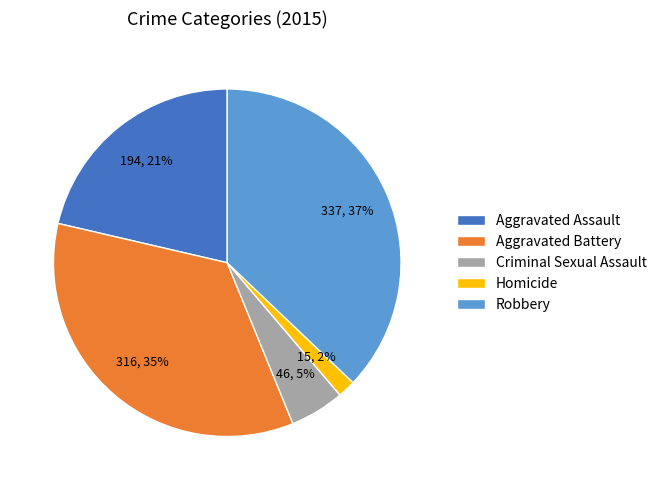

Which has a higher value, Homicide or Aggravated Assault?

Aggravated Assault